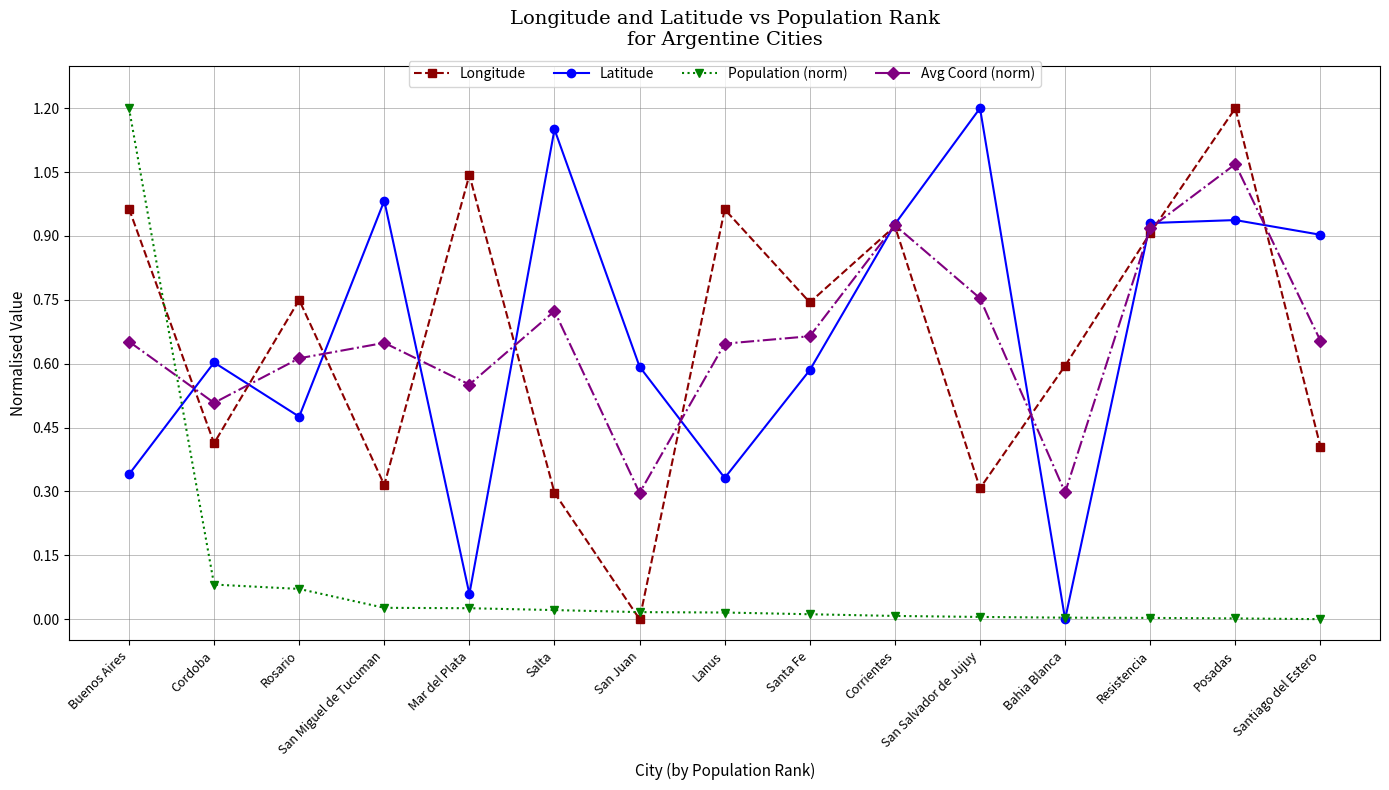

Between Rosario and San Salvador de Jujuy, which series saw the biggest shift?

Latitude